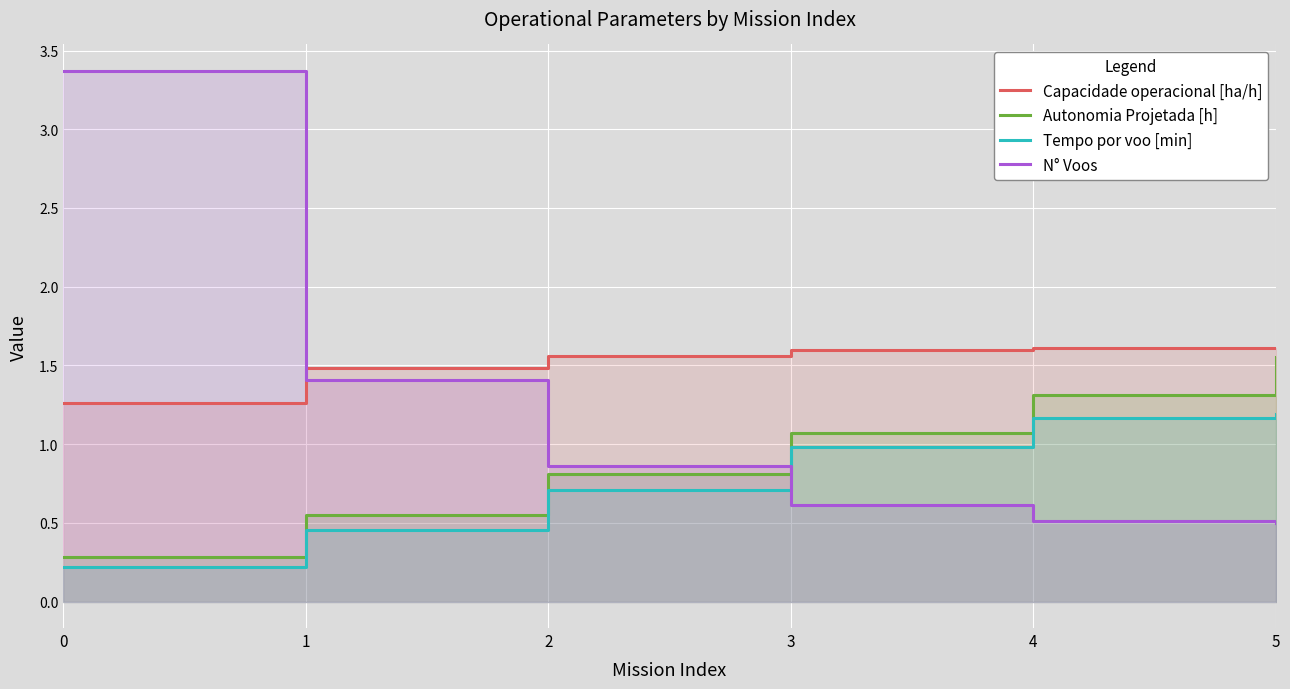

How many lines are shown in the chart?

4